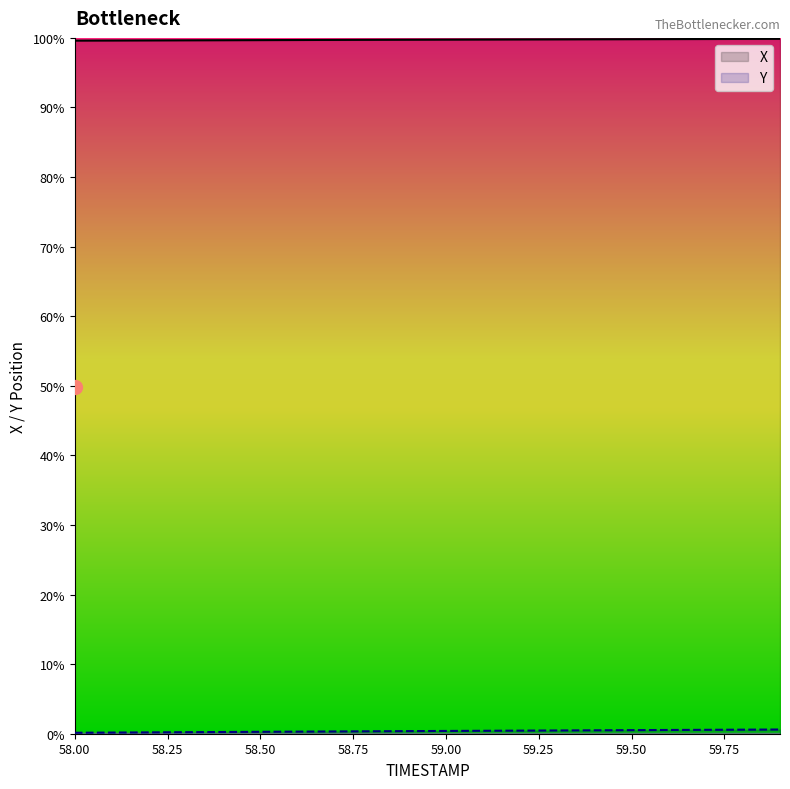

Between 58.3 and 58.7, which series saw the biggest shift?

Y